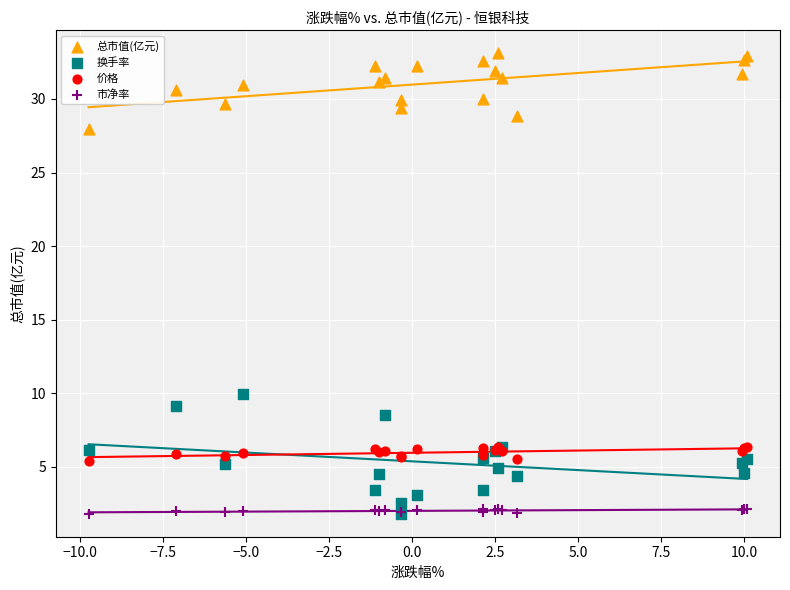

Across all series, what Y value is closest to 17?

9.9